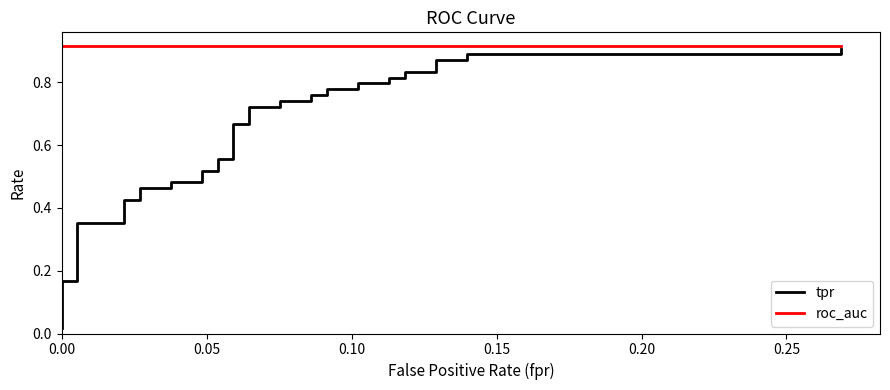

What is the maximum value shown in the chart?

0.9